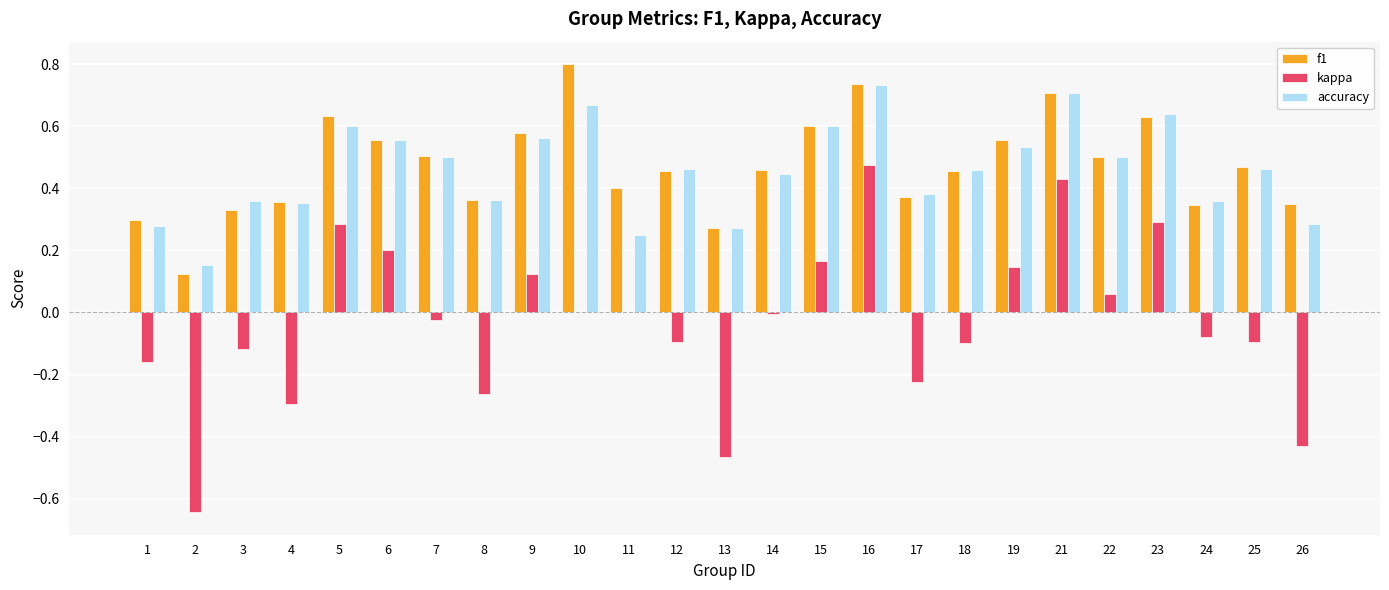

Does the chart contain stacked bars?

No